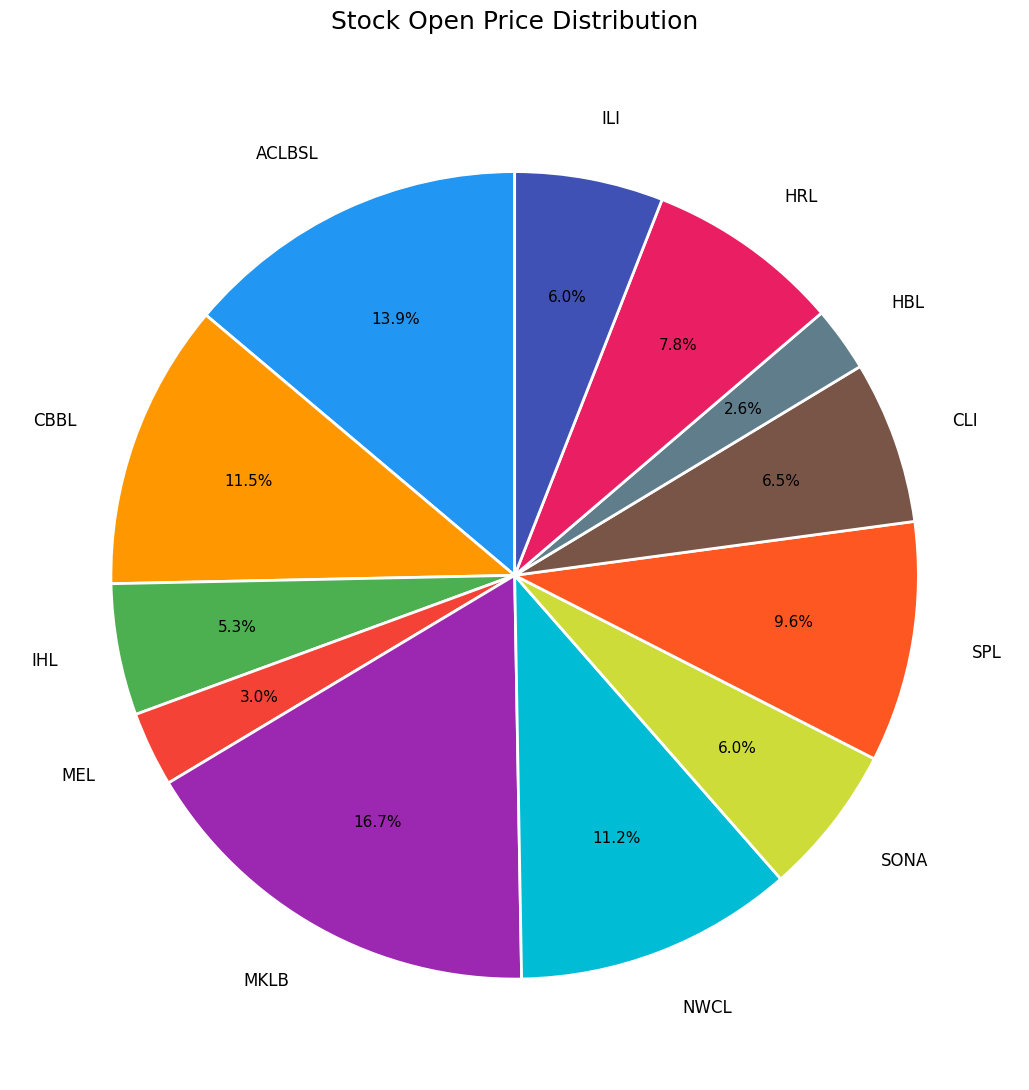

Between NWCL and ILI, which is larger?

NWCL